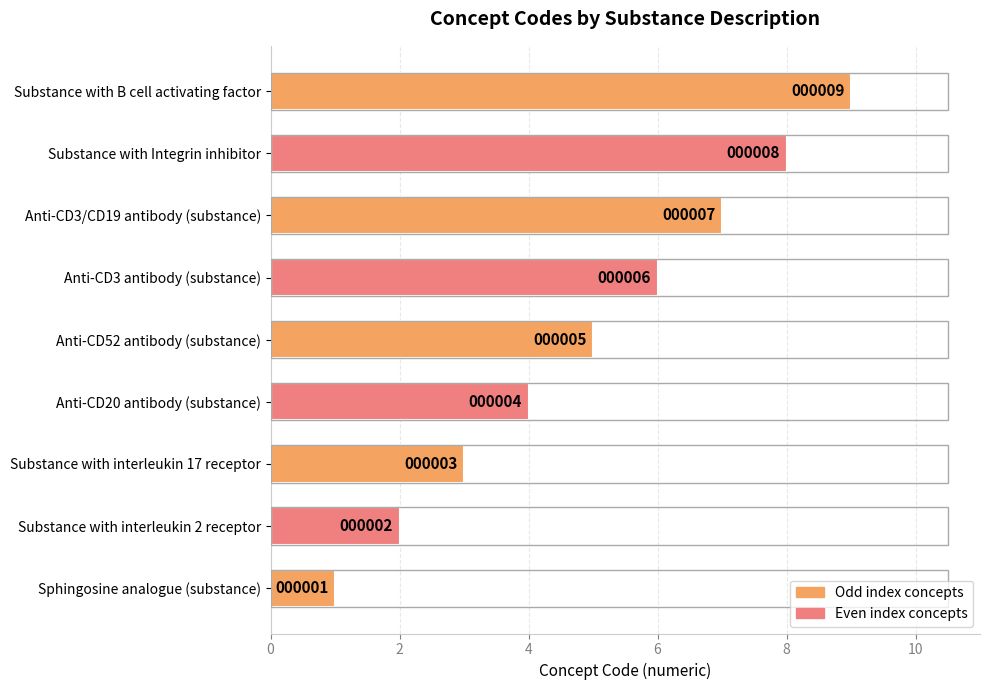

What is the sum of all values?

45